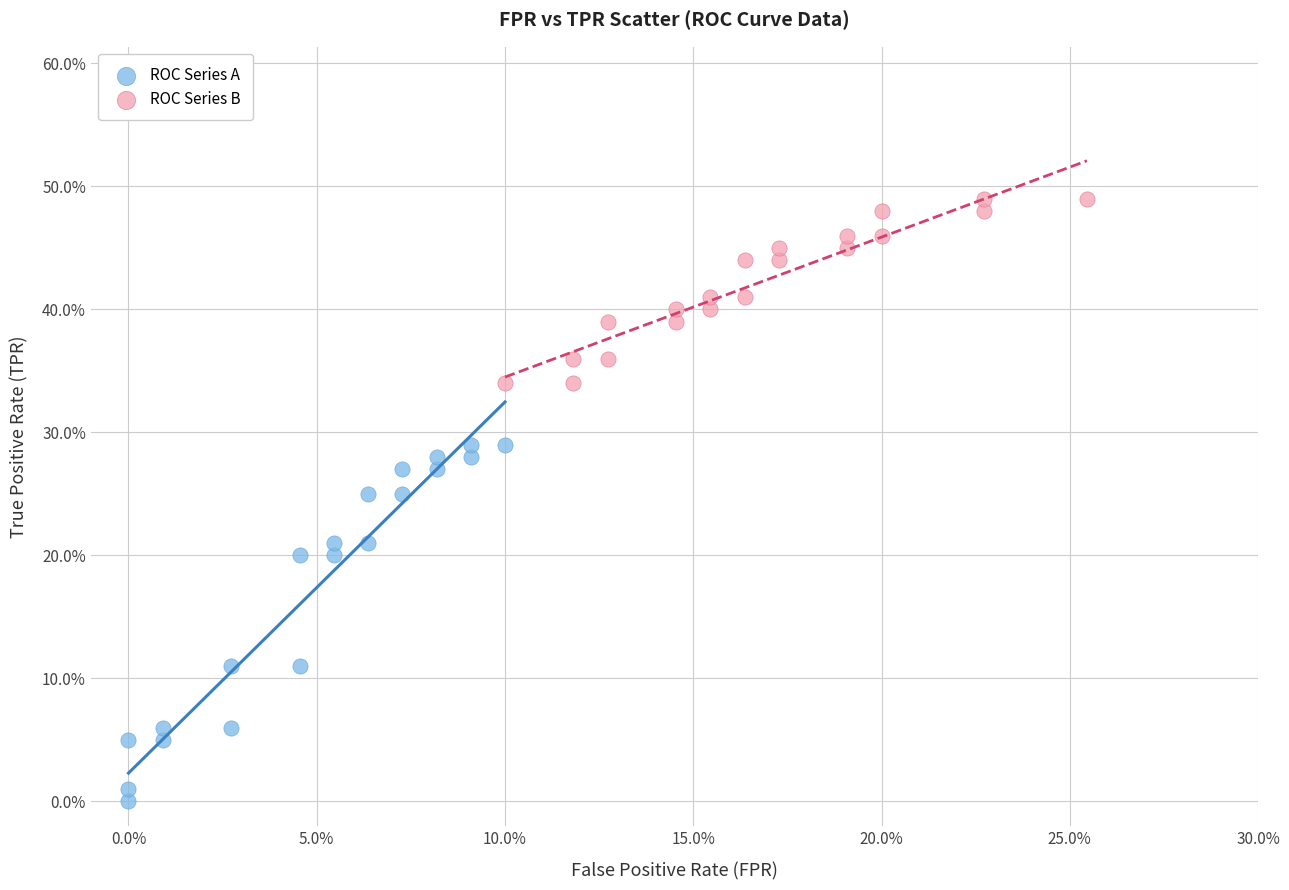

What are all the series names shown in the legend?

ROC Series A, ROC Series B